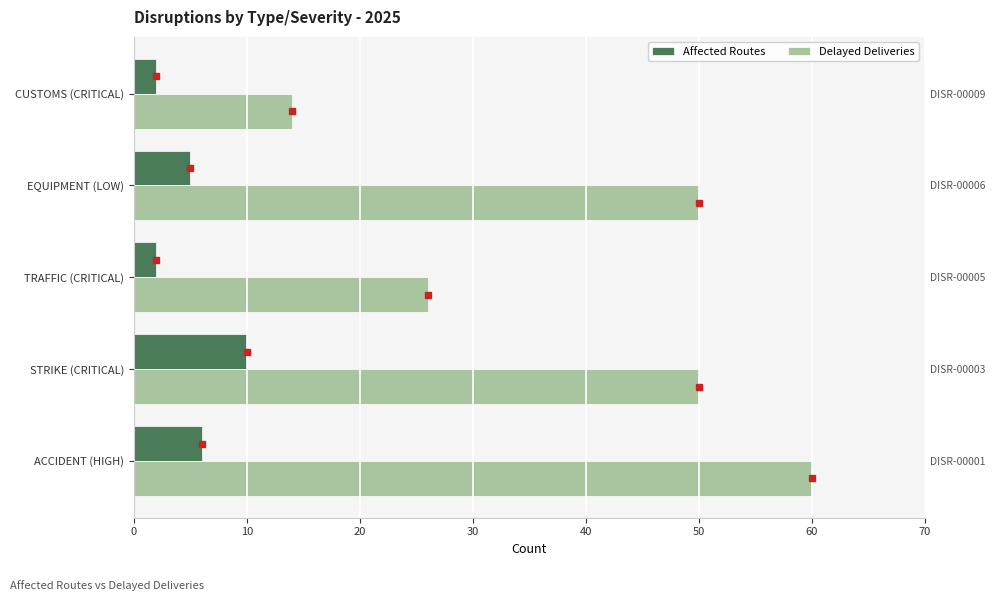

List the series in order of their peak value, highest first.

Delayed Deliveries, Affected Routes